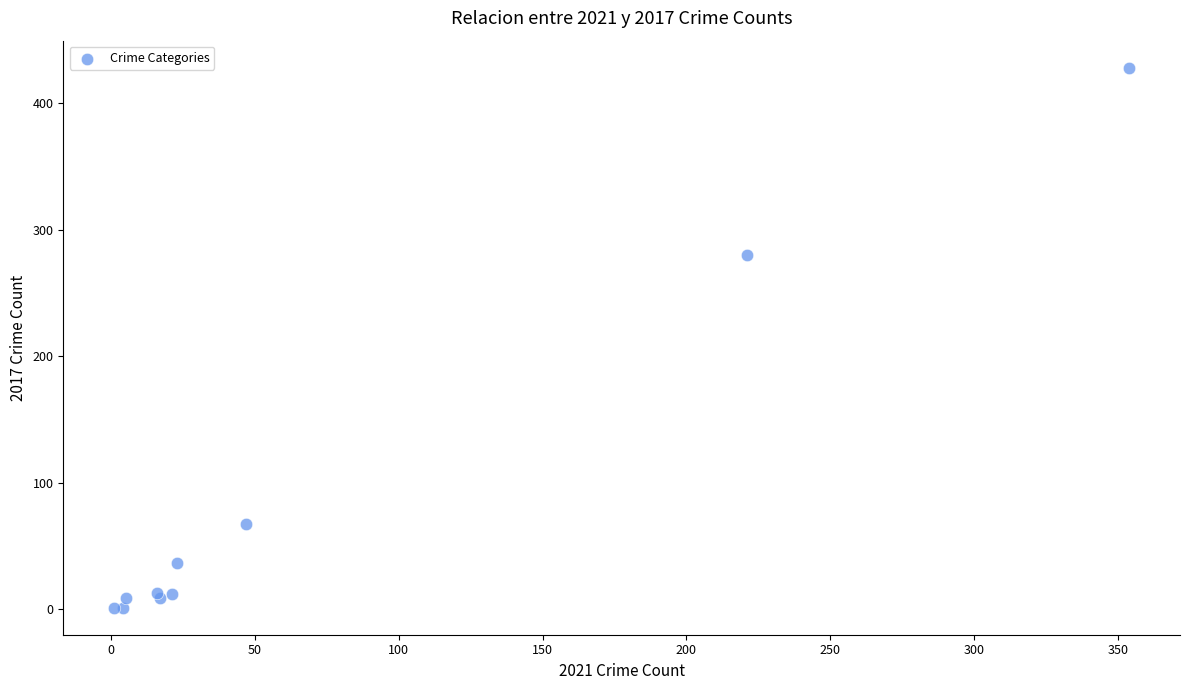

What Y value in the scatter plot is closest to 214?

280